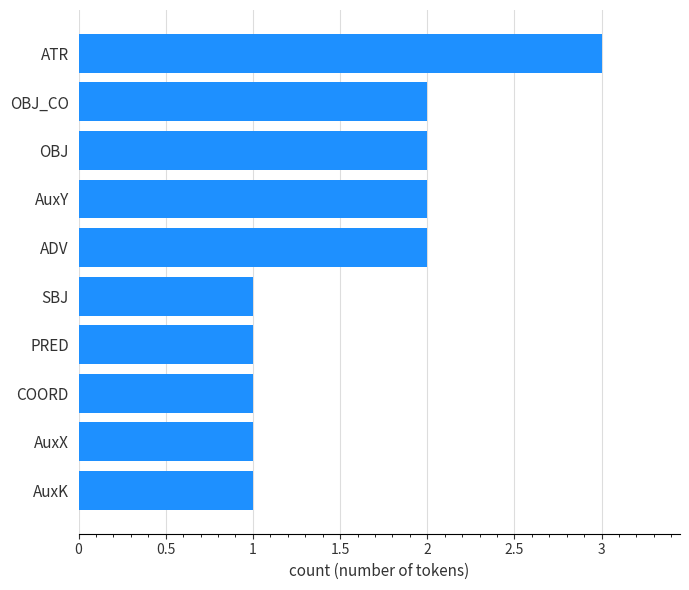

Reading bottom to top, transcribe all the data shown in this chart.

1	1	1	1	1	2	2	2	2	3